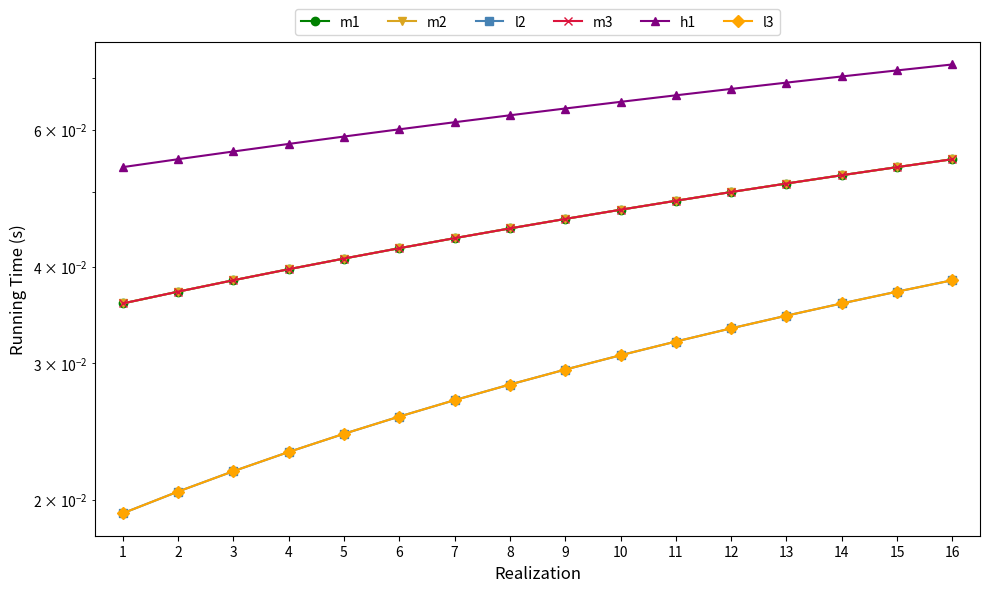

How many series are shown in this chart?

6